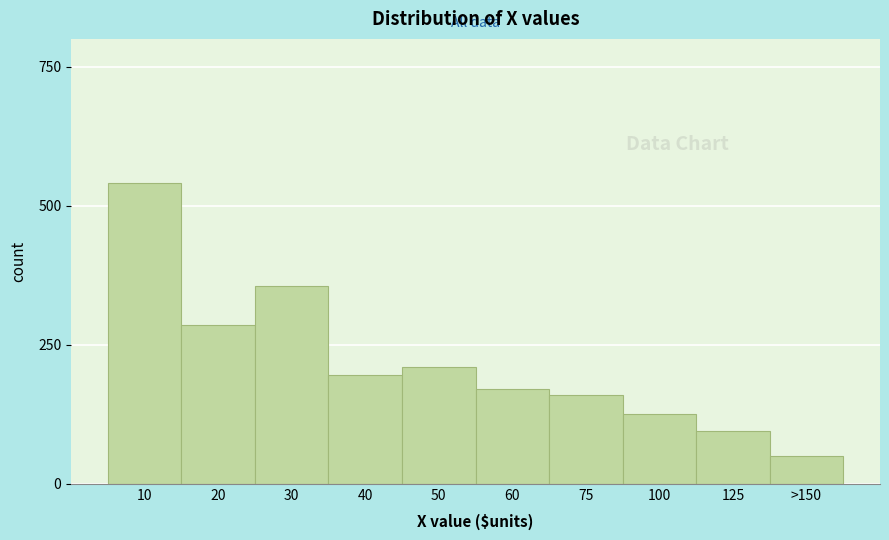

Reading right to left, transcribe all the data shown in this chart.

>150=50	125=95	100=125	75=160	60=170	50=210	40=195	30=355	20=285	10=541